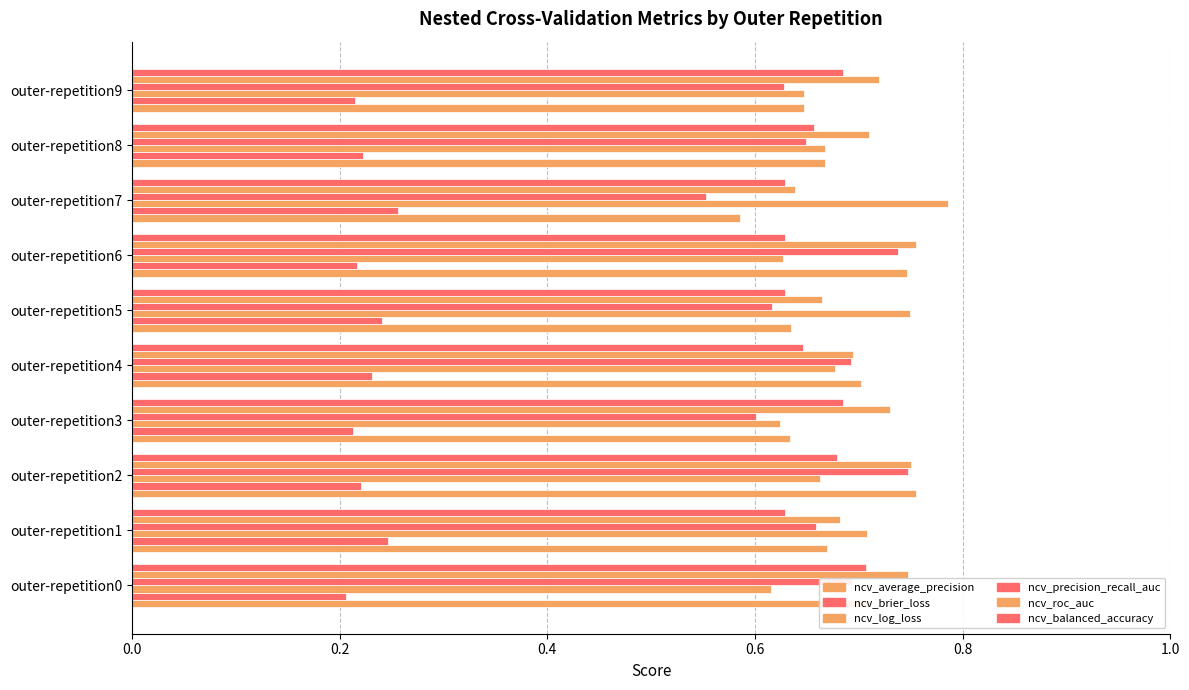

What is the sum of all ncv_roc_auc values?

7.1